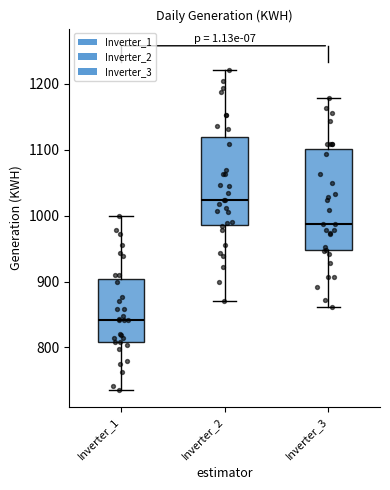

Reading left to right, transcribe this box plot: for each box, give where its median line is, the range the box spans, and where its two whiskers end, as read against the y-axis. The values are not printed on the chart, so give them approximately, as read against the axis.

Inverter_1: median 840, box 810 to 900, whiskers 740 to 1000
Inverter_2: median 1020, box 990 to 1120, whiskers 870 to 1220
Inverter_3: median 990, box 950 to 1100, whiskers 860 to 1180